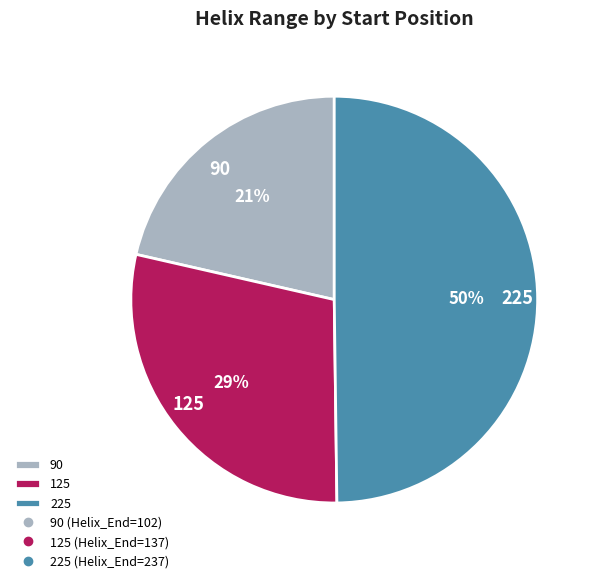

Does 125 represent more than half of the total?

No